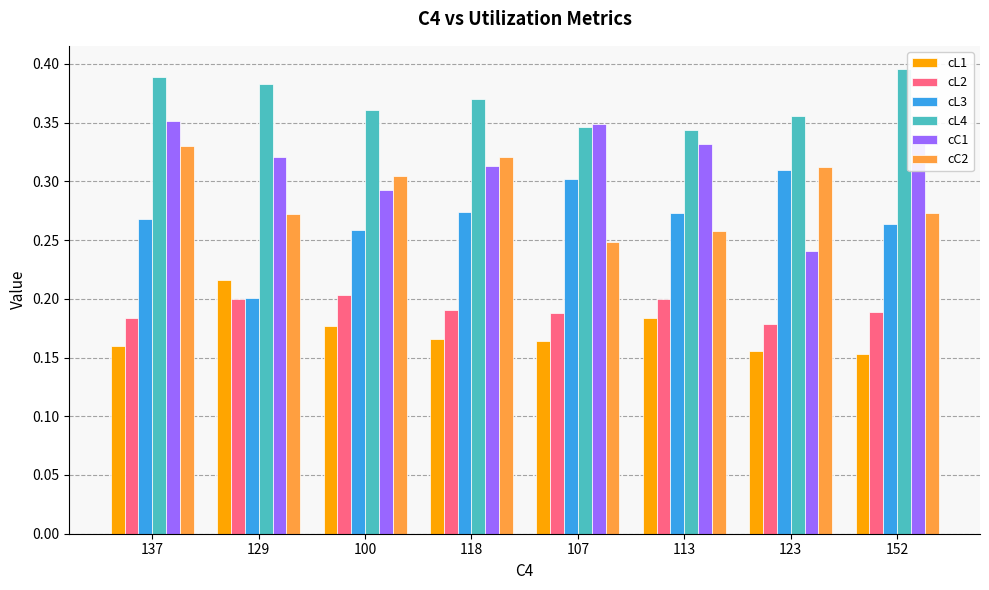

Where is cL3 nearest to the value 0?

129